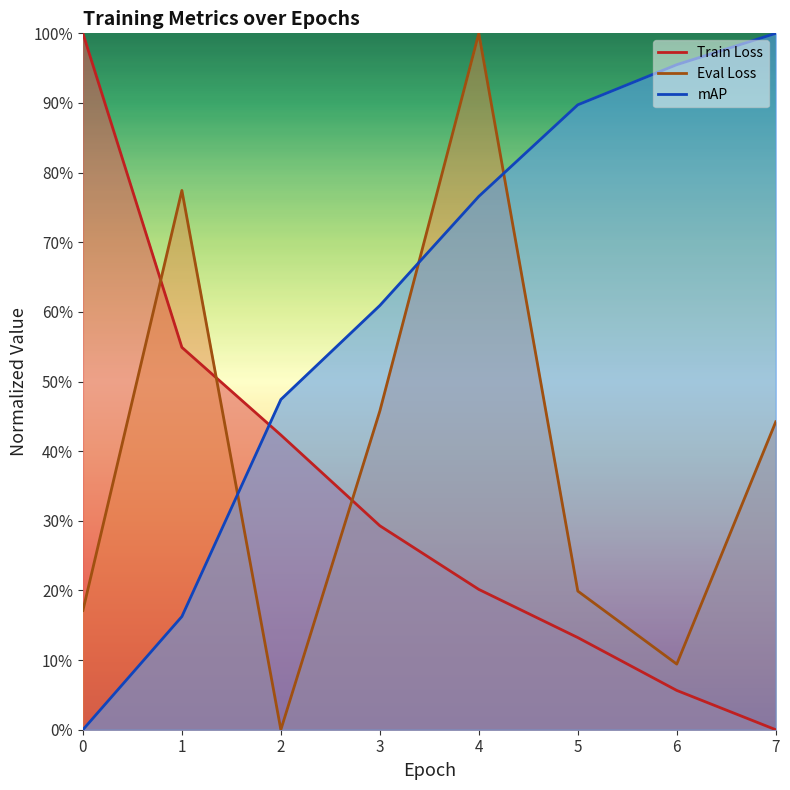

Read the mAP value at 6.

1.0